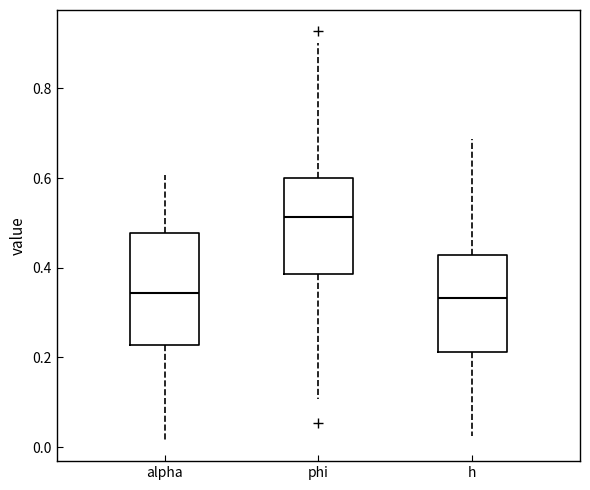

Where does the median line of the box for alpha sit on the y-axis? The values are not printed on the chart, so give them approximately, as read against the axis.

0.34